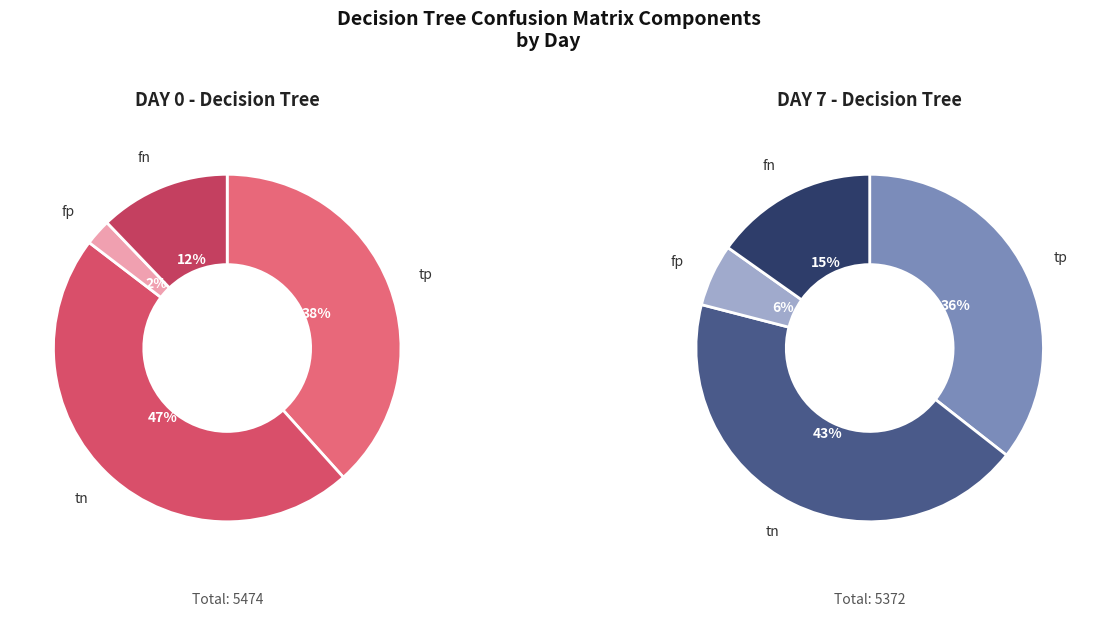

What is the spread (max minus min) of values at fn?

156